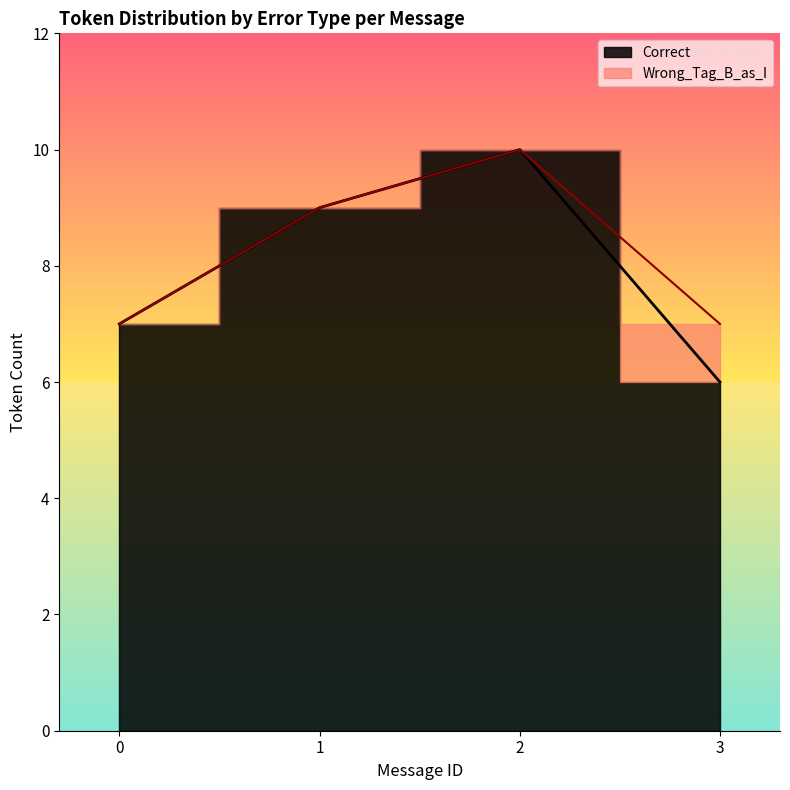

The chart shows a value of 7 at 0. True or false?

True